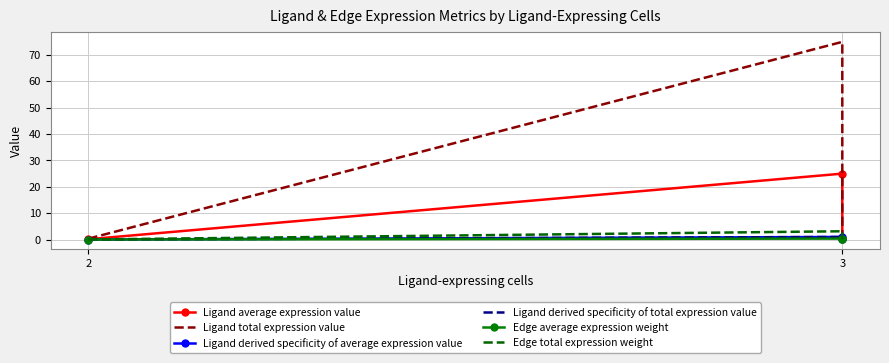

What is the total value across all series at 2?

0.5